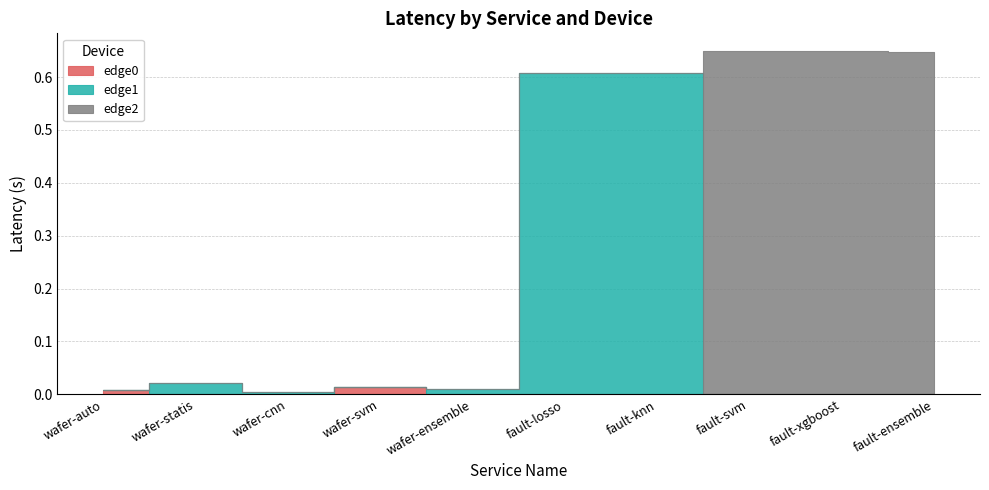

How many distinct data groups are displayed?

3